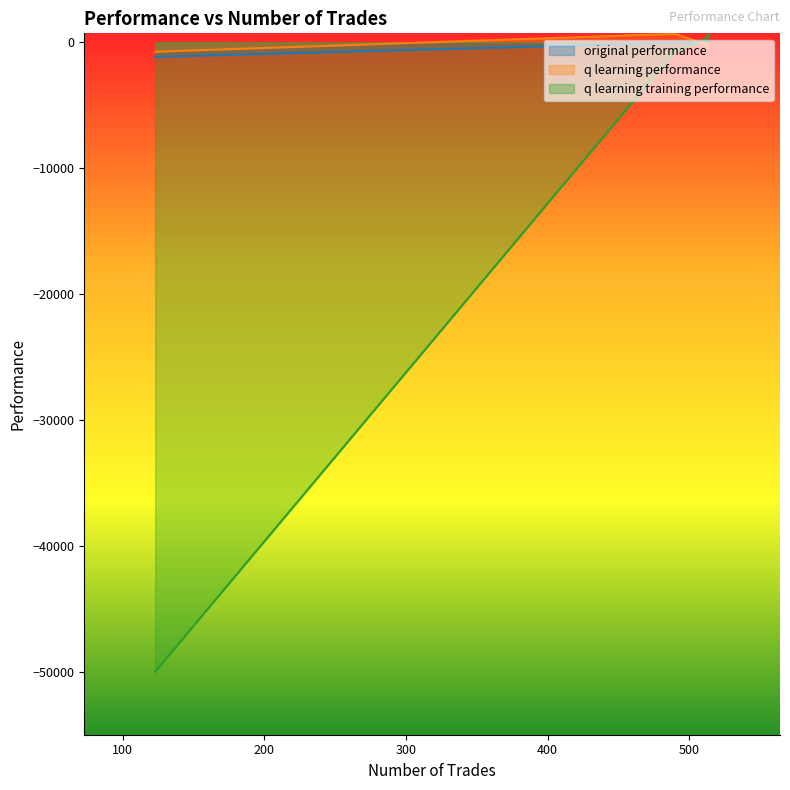

Between which two adjacent categories do q learning performance and original performance first intersect?

510 and 490